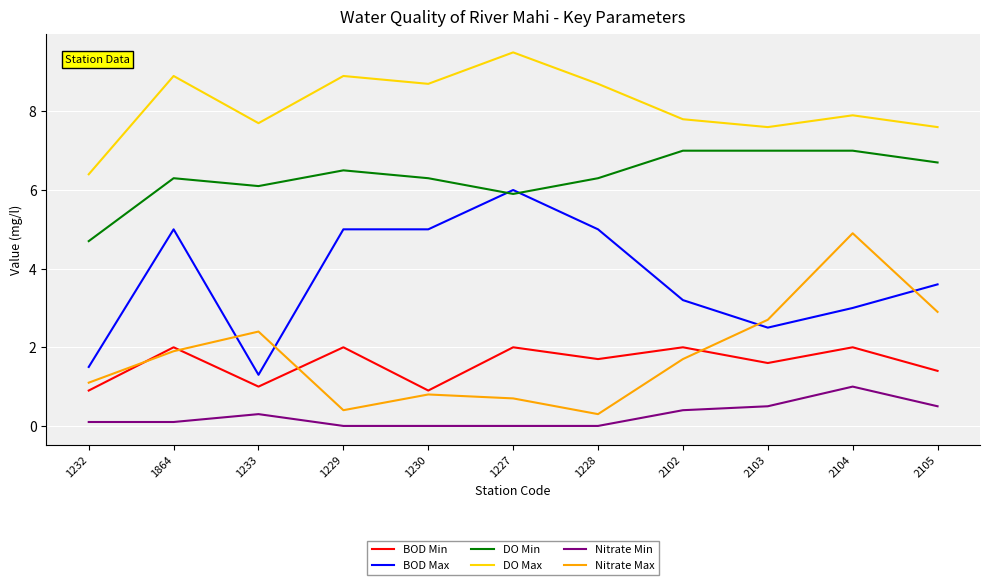

True or false: DO Max and DO Min cross at least once.

False